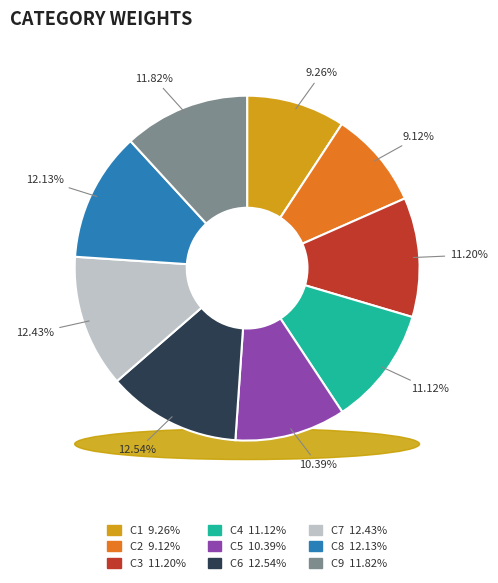

What percentage is the C4 slice, to the nearest percent?

11%